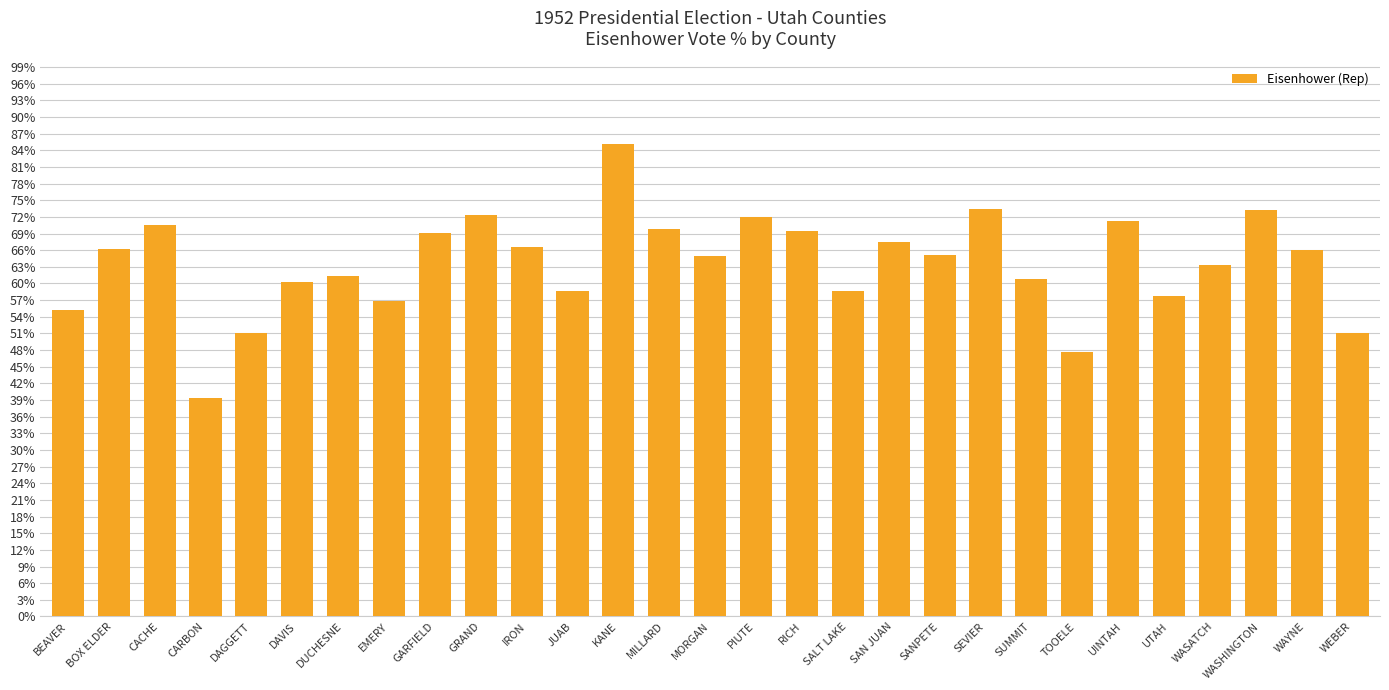

What is the greatest value displayed?

85.2